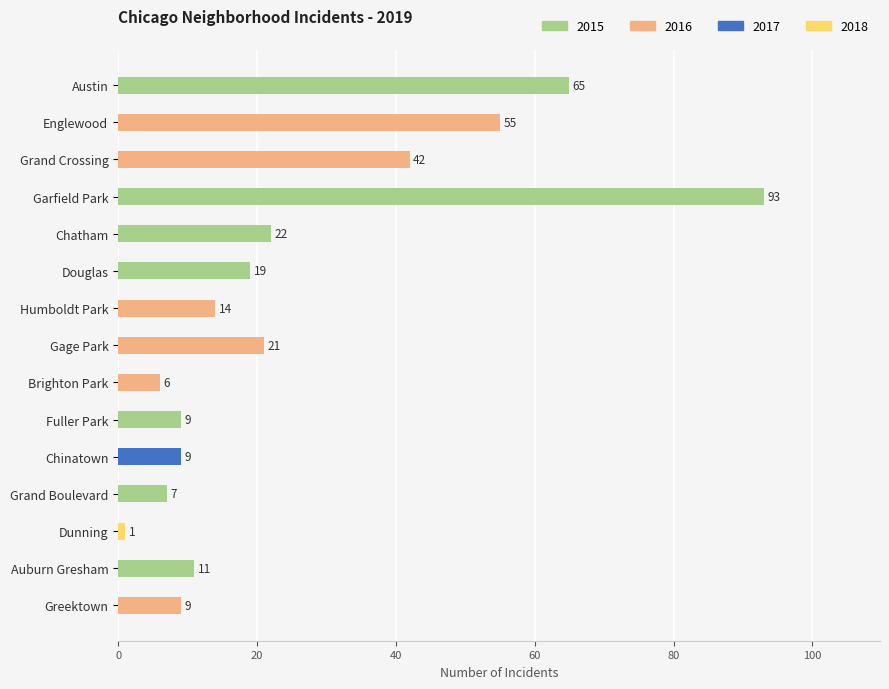

What is the label of the 9th bar from the bottom?

Humboldt Park